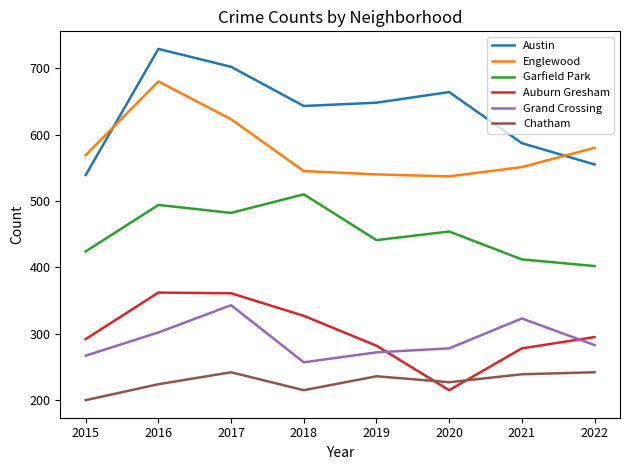

At which category does Englewood reach its first local peak?

2016